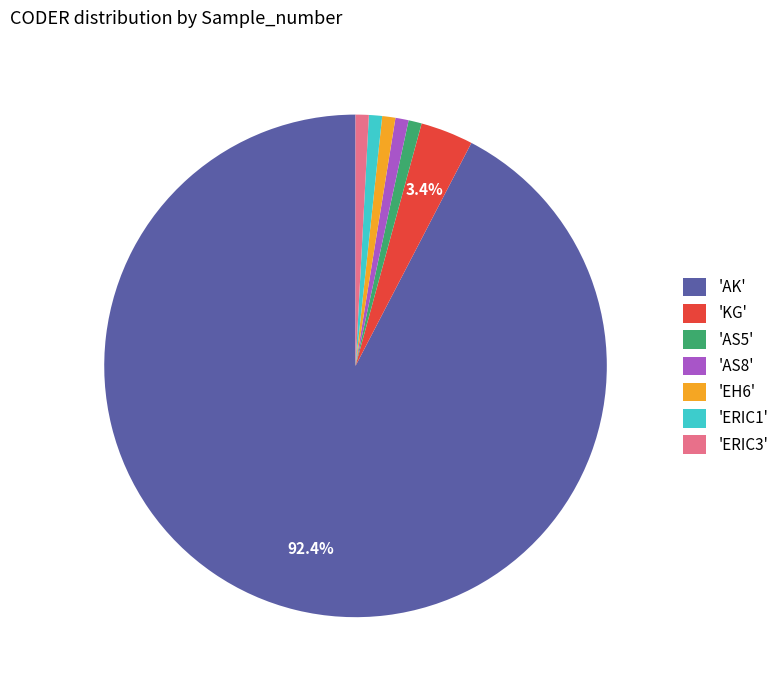

Combined, do 'KG' and 'ERIC3' account for over 50%?

No